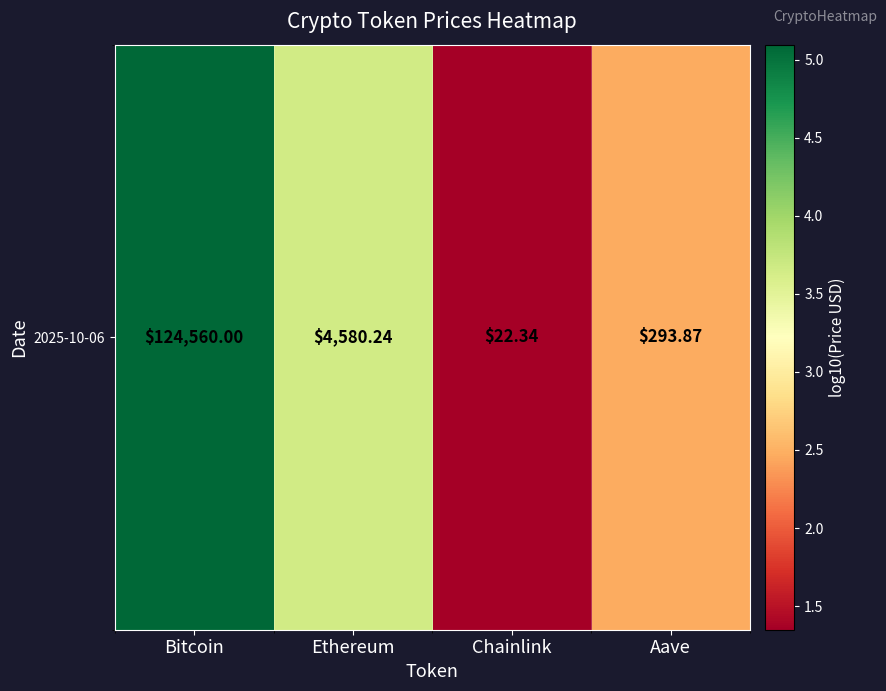

Read the value at Aave.

2.5